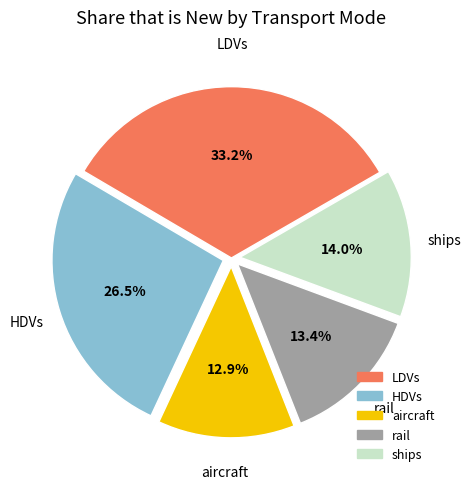

What percentage do HDVs and aircraft together represent?

39.4%